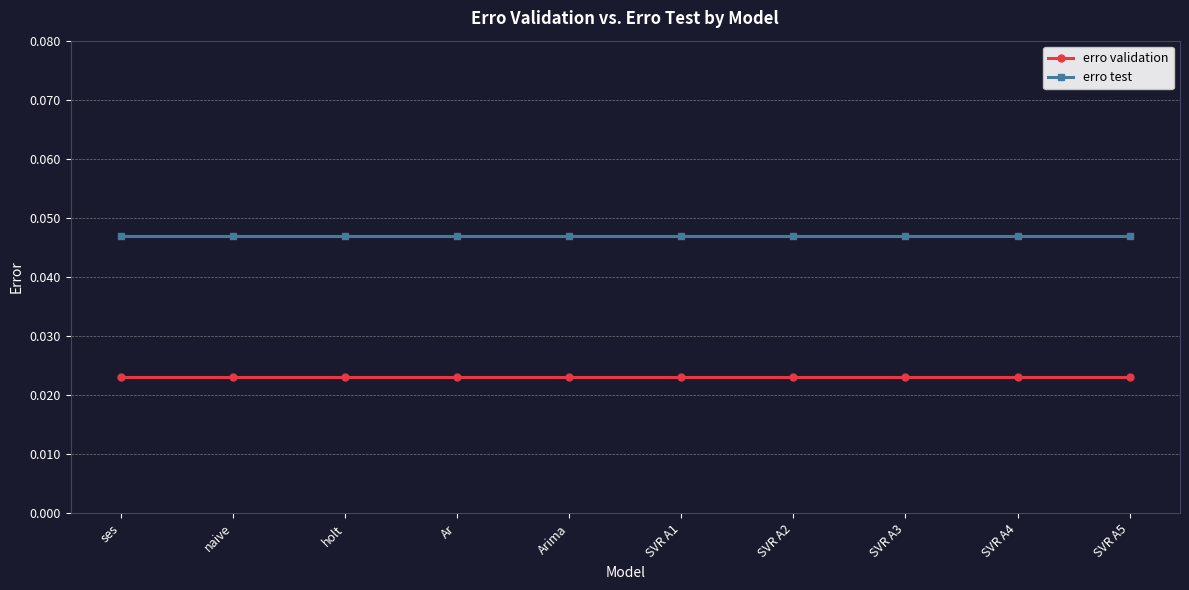

True or false: erro test and erro validation cross at least once.

False